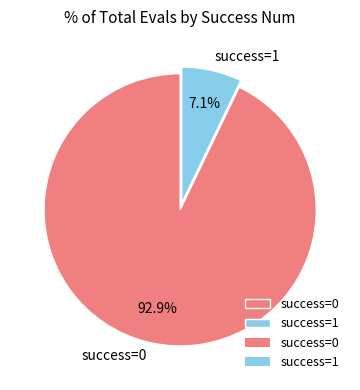

Between success=0 and success=1, which is larger?

success=0